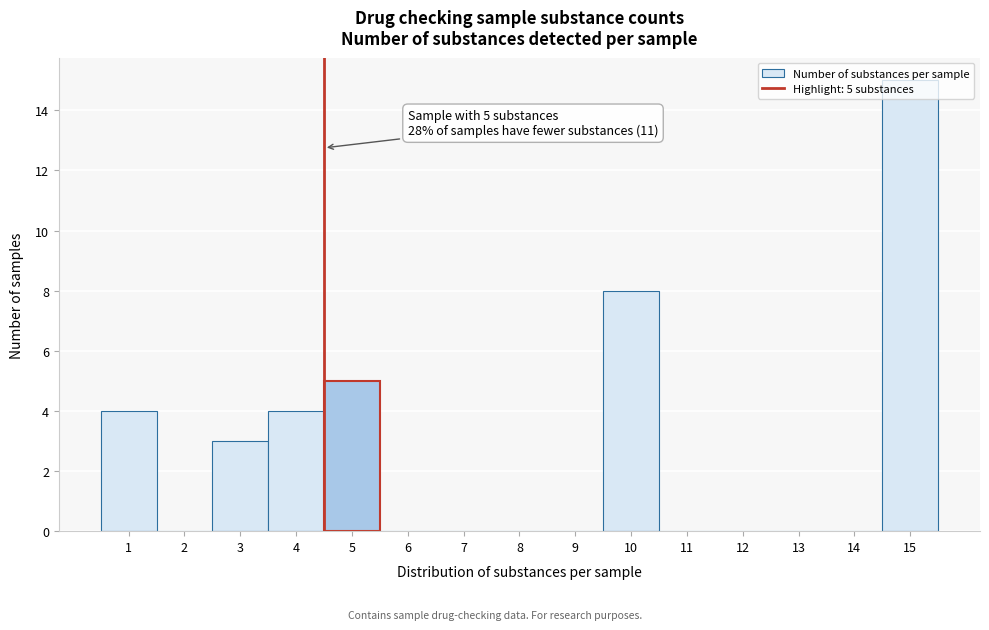

What is the sum of the values at 6 and 10?

8